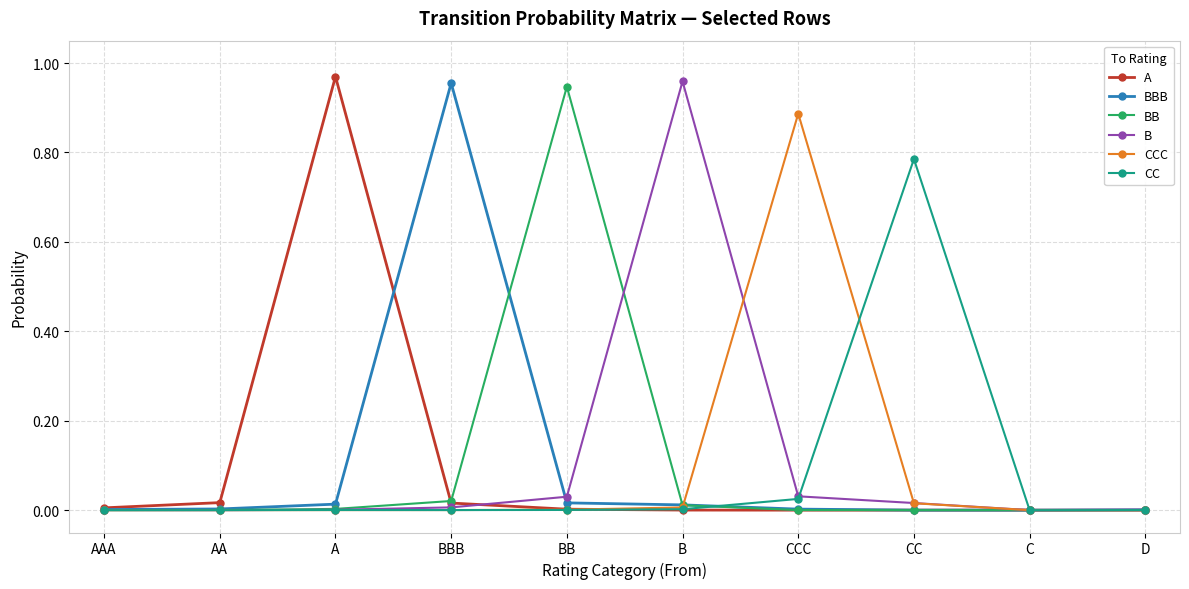

True or false: BBB has a value of 0.0 at CC.

True